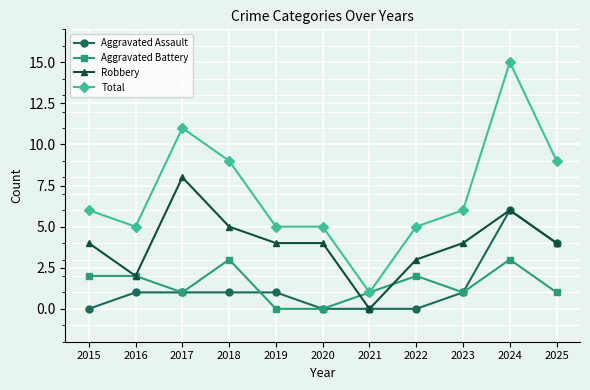

At 2015, list the series in order from largest to smallest.

Total, Robbery, Aggravated Battery, Aggravated Assault